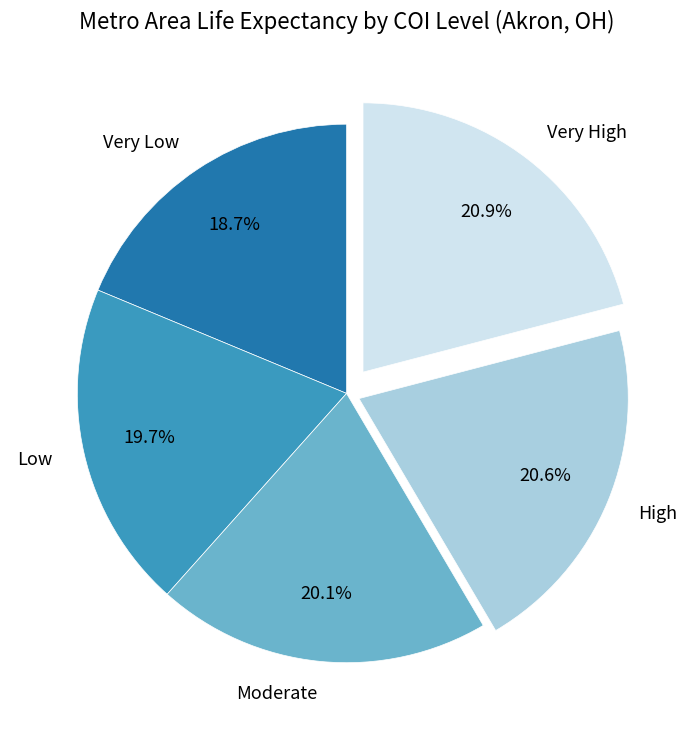

The Moderate slice represents 25% of the pie. True or false?

False